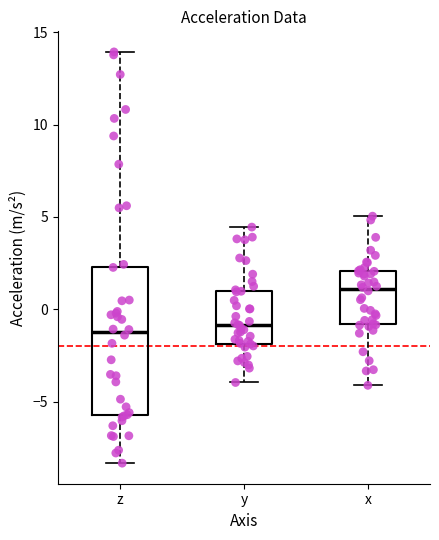

Where is the upper edge of the box for z on the y-axis? The values are not printed on the chart, so give them approximately, as read against the axis.

2.5